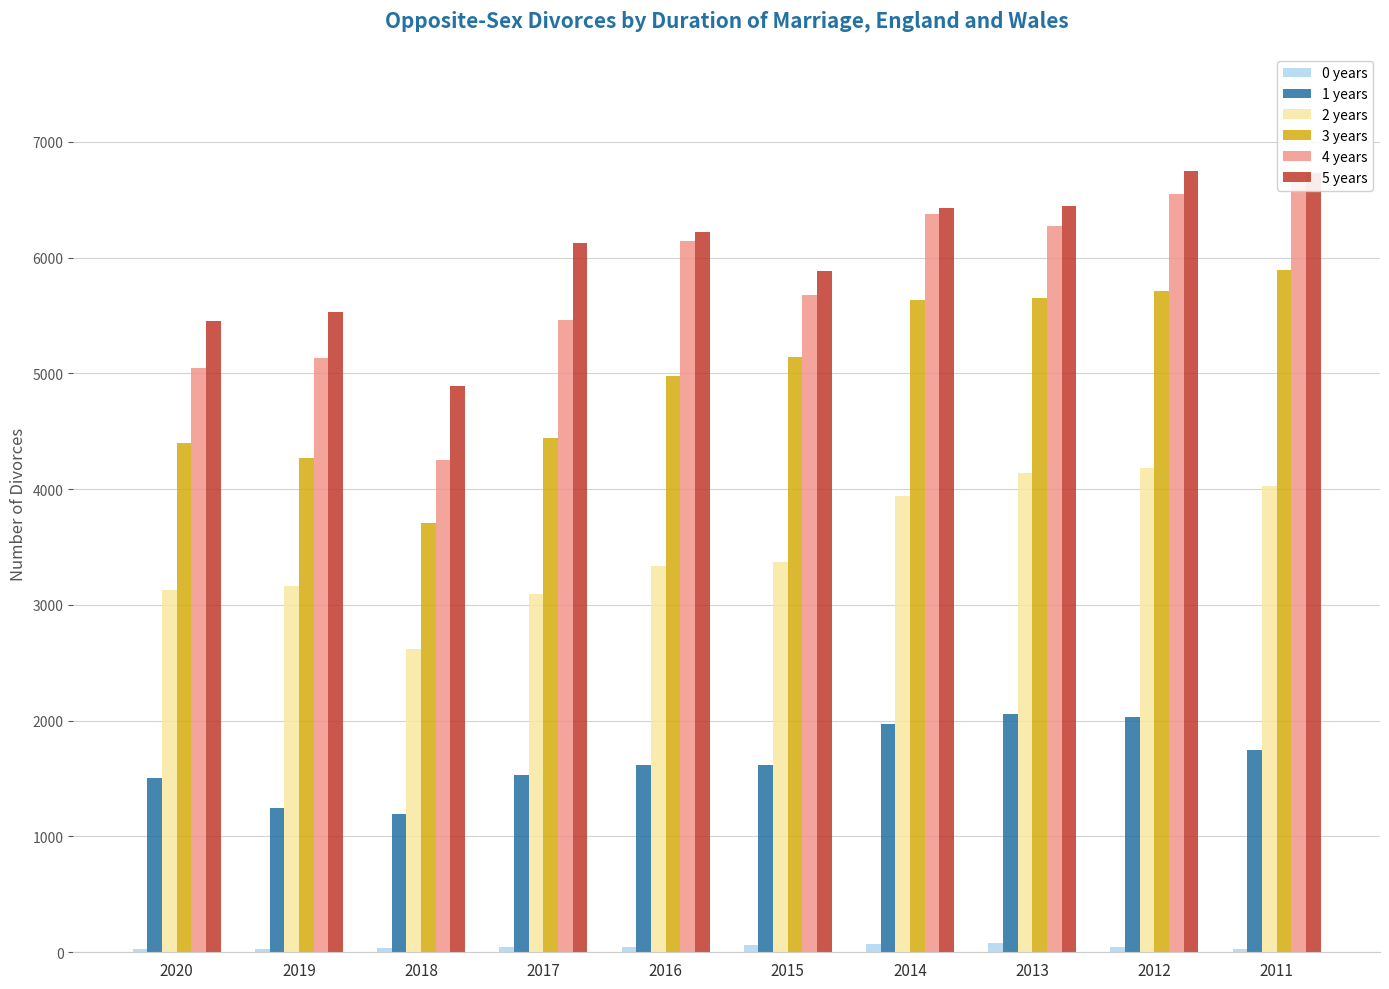

Which category has the highest value across all series?

2012